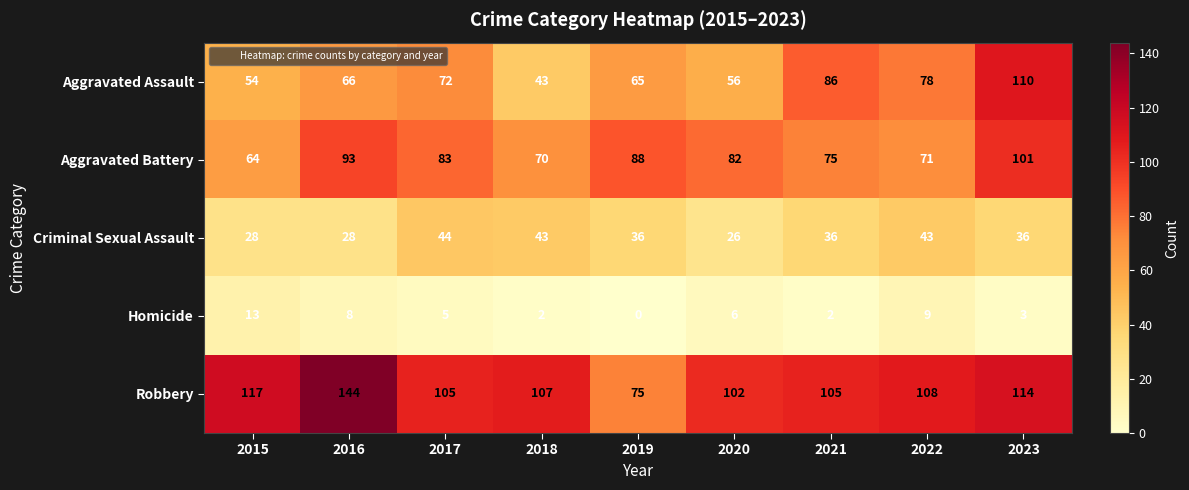

The value of Robbery at 2022 is 73. True or false?

False